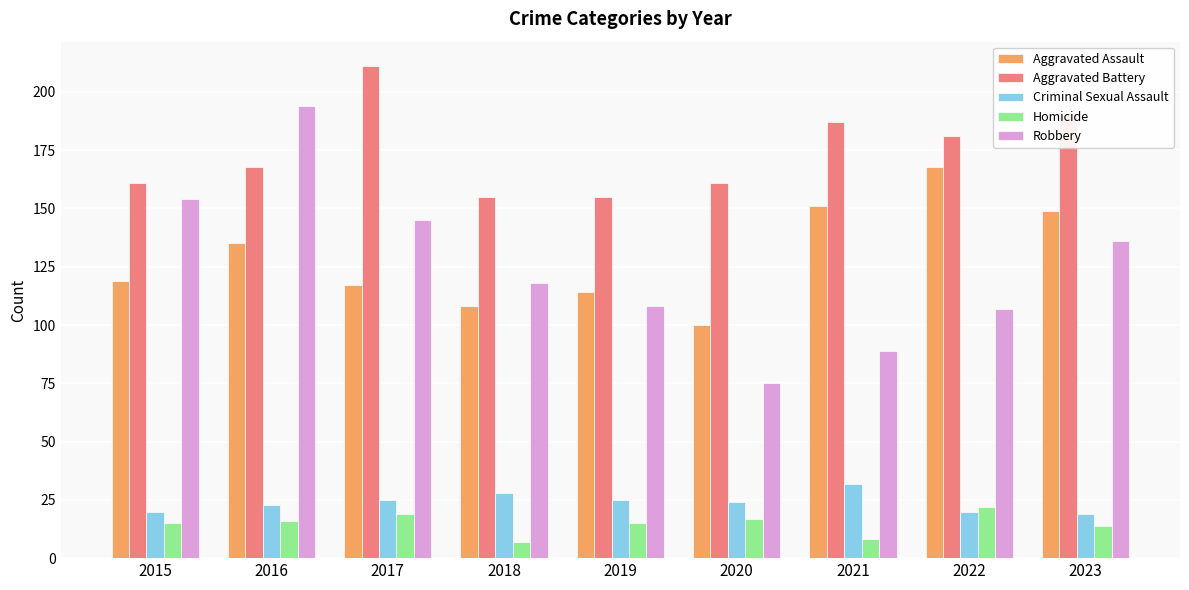

What is the value of the Aggravated Battery bar at the 5th from the left?

155